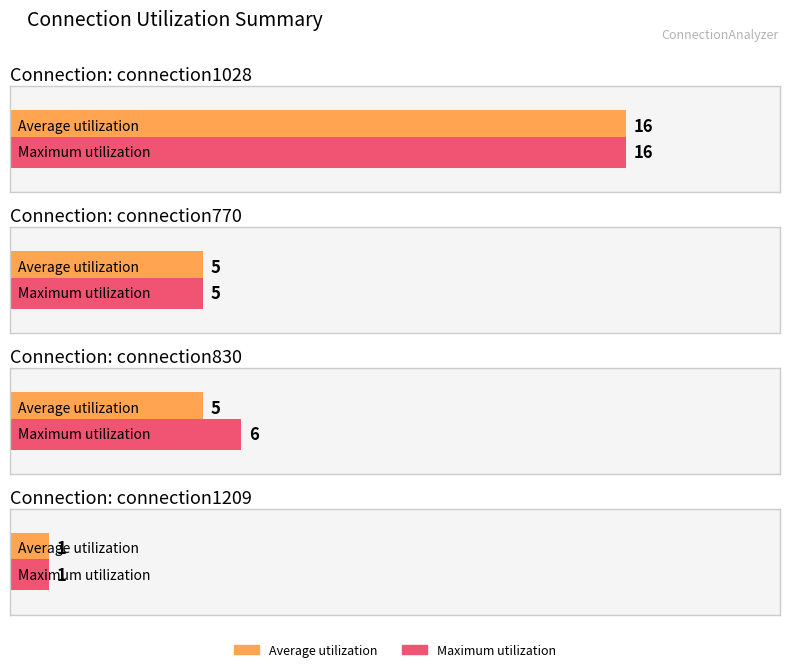

Which label corresponds to the smallest value in the chart?

connection1209